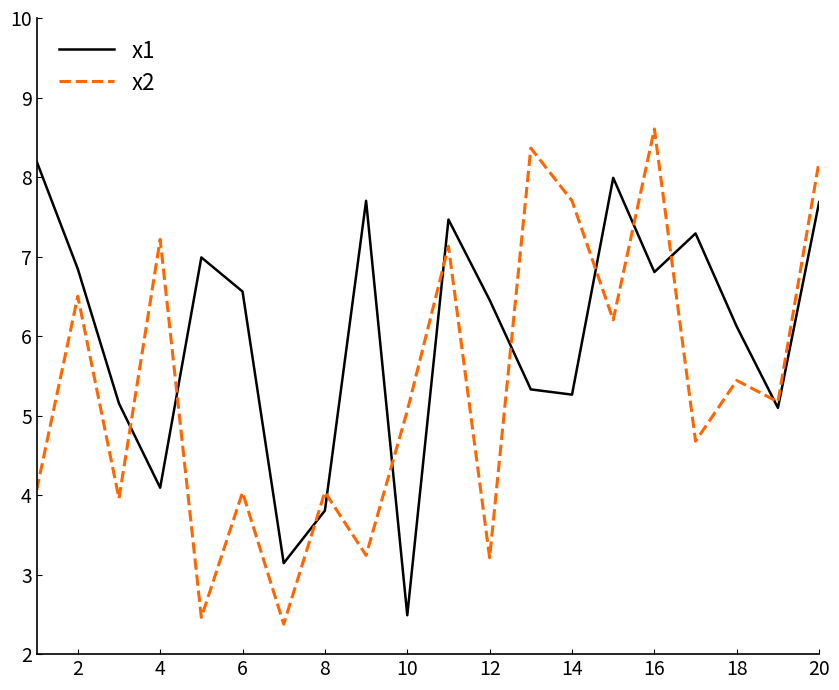

What is the minimum value shown in the chart?

2.4